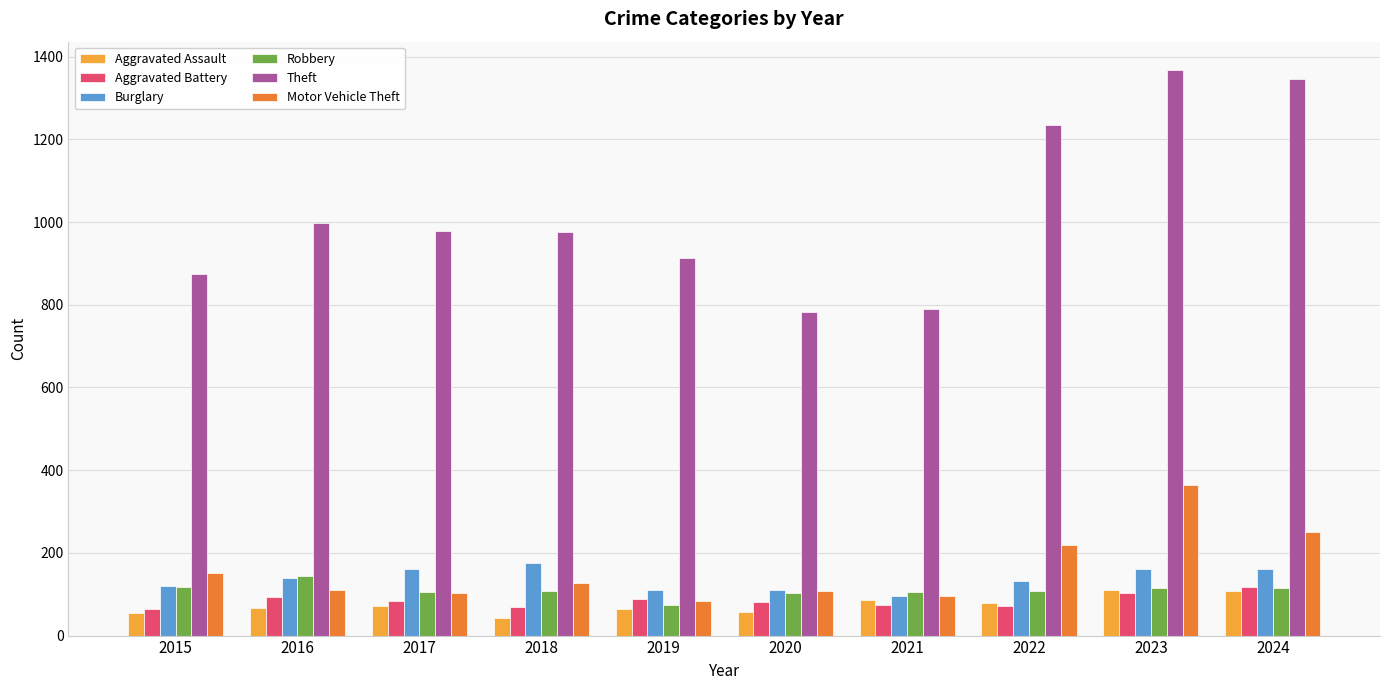

What is the average value of the Burglary series?

137